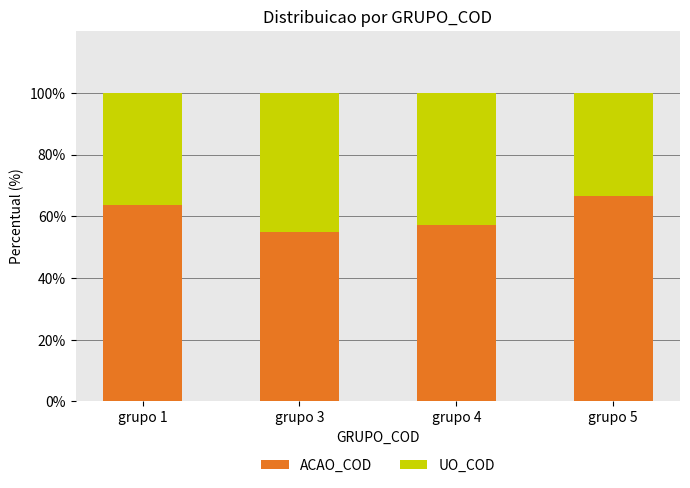

What is the difference between the second highest and minimum values in the ACAO_COD series?

8.6